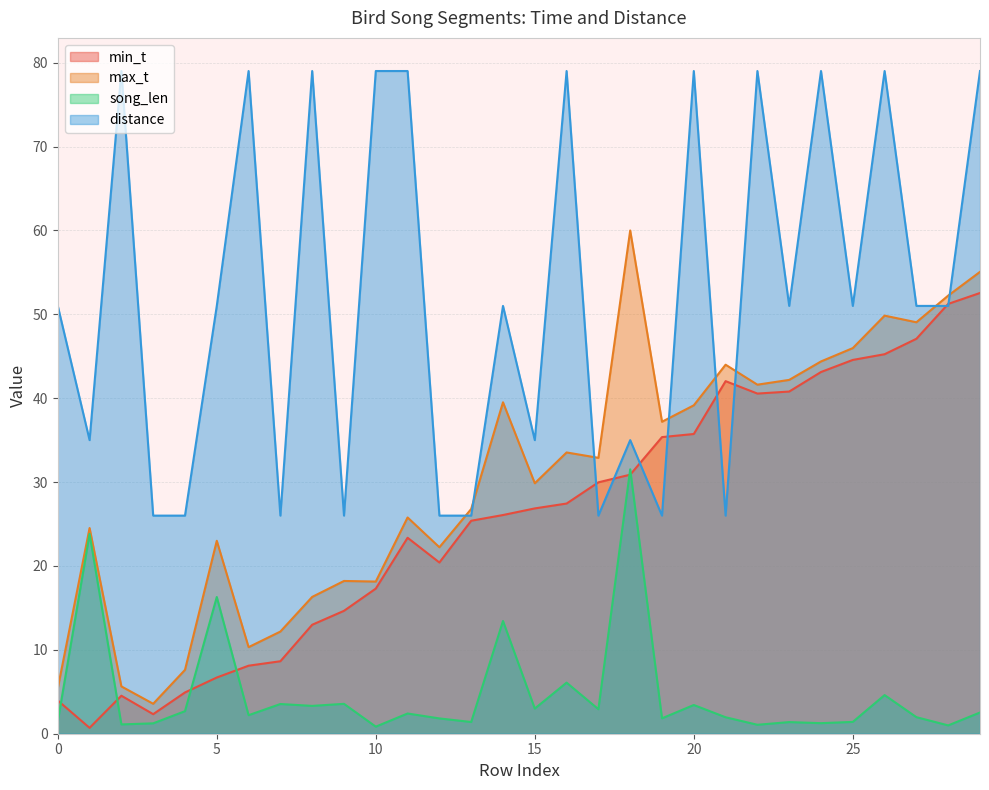

Which series ends up on top after the final intersection of min_t and distance?

distance